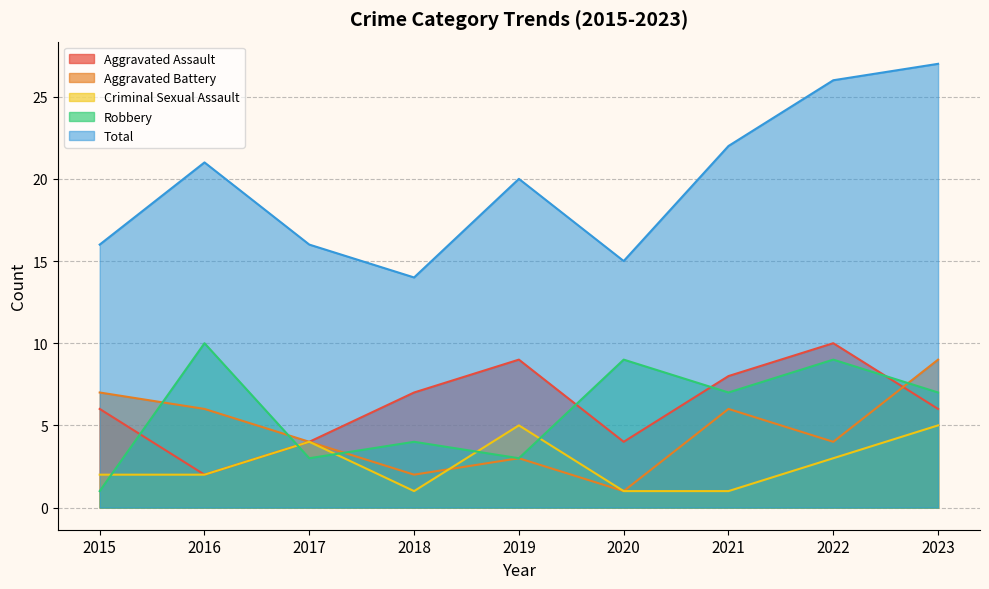

What are all the series names shown in the legend?

Aggravated Assault, Aggravated Battery, Criminal Sexual Assault, Robbery, Total